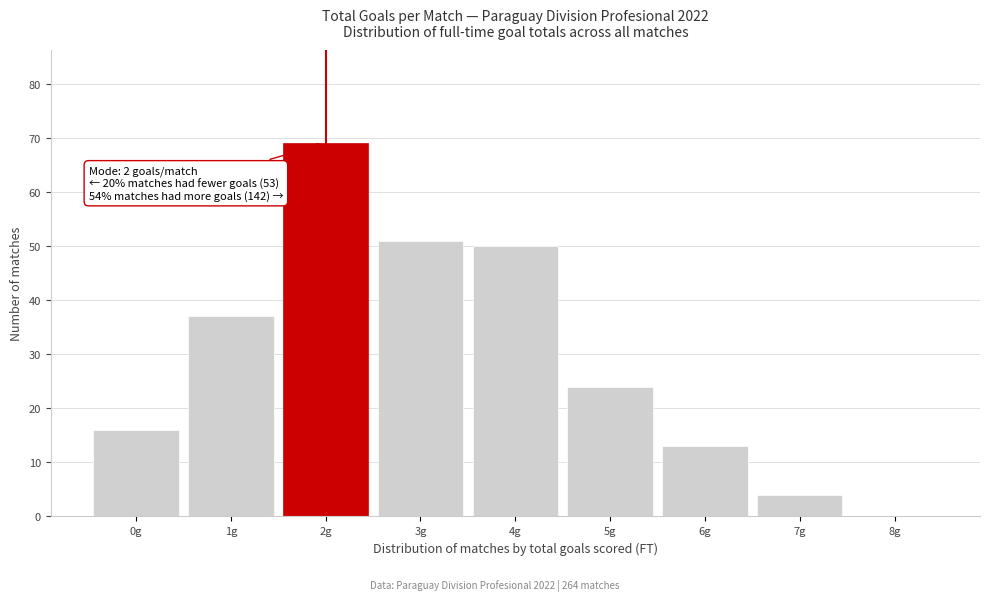

Which range on the x-axis has the tallest bar?

1.5 to 2.5